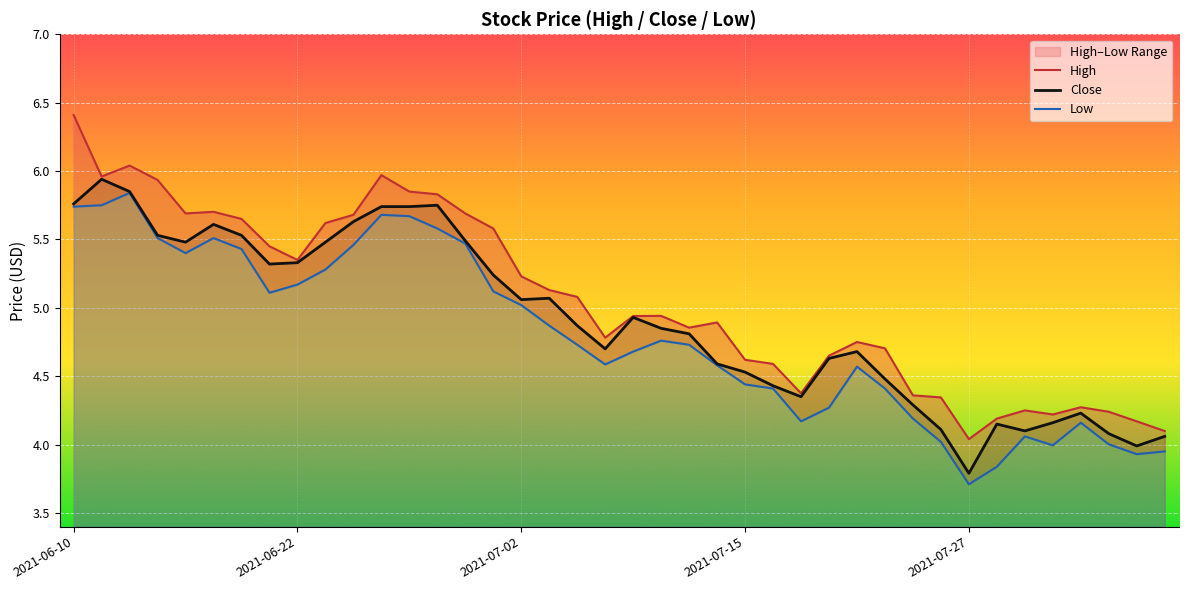

Is the value of High at 39 greater than the value of Low at 38?

Yes